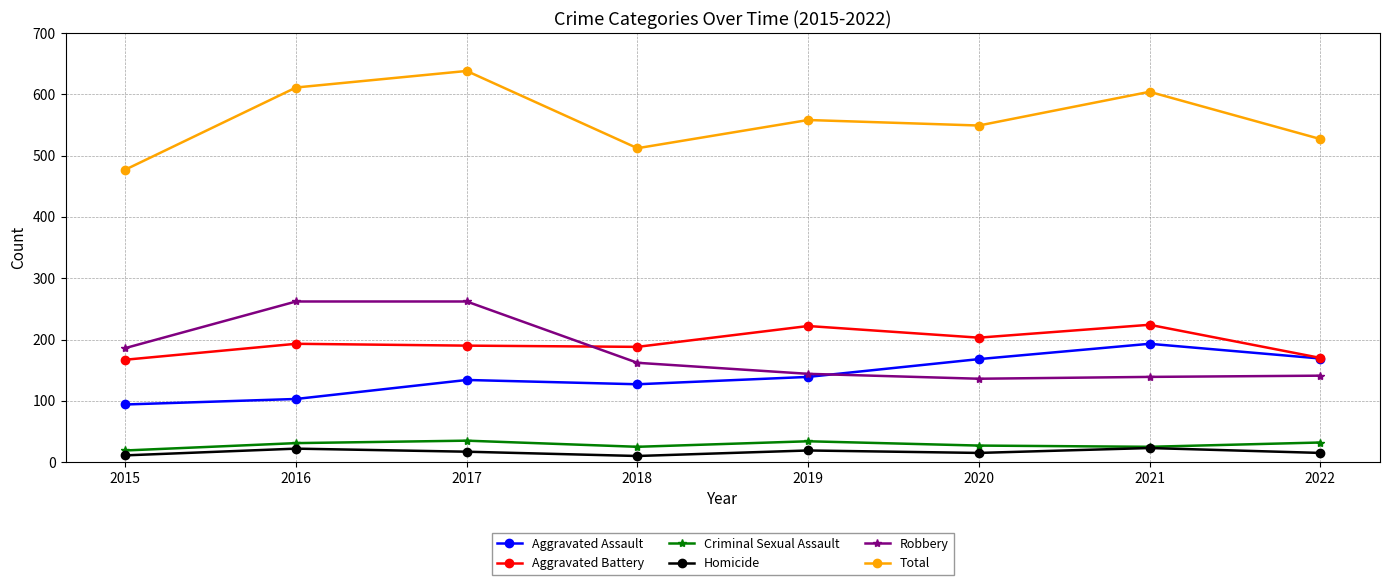

What is the difference between the second highest and second lowest values in the Criminal Sexual Assault series?

9